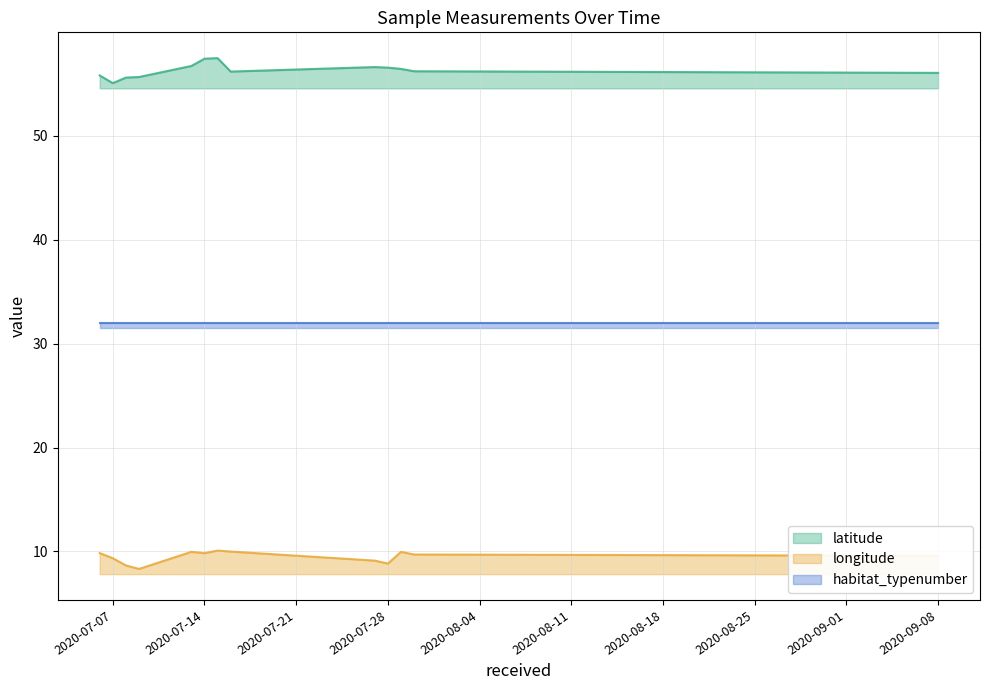

Is it true that latitude equals 56.4 at 2020-07-29?

True